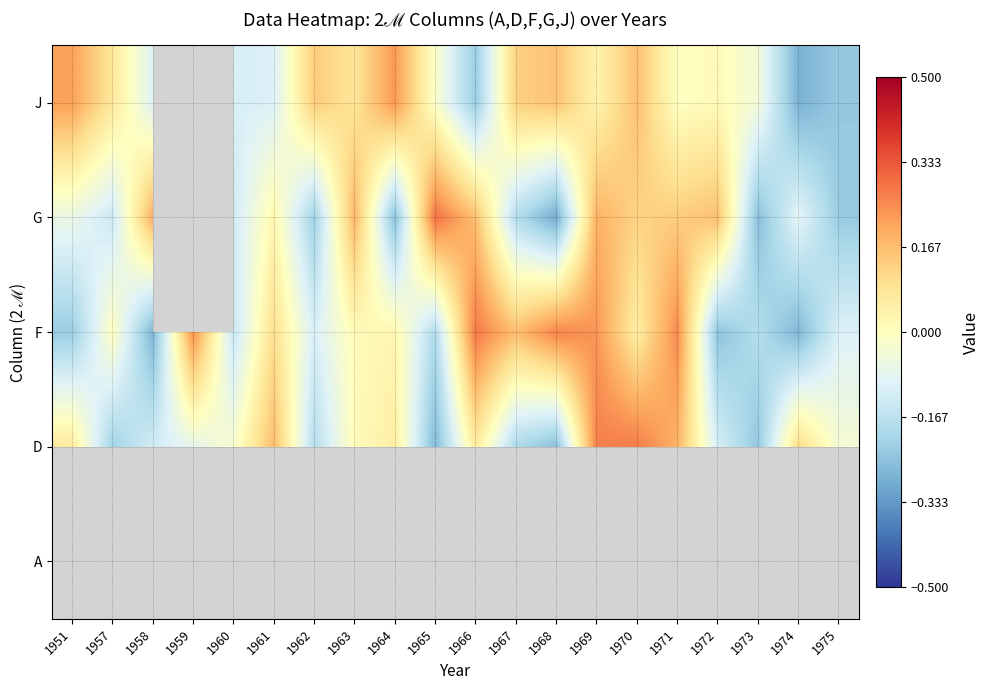

Which category has the highest value across all series?

1965